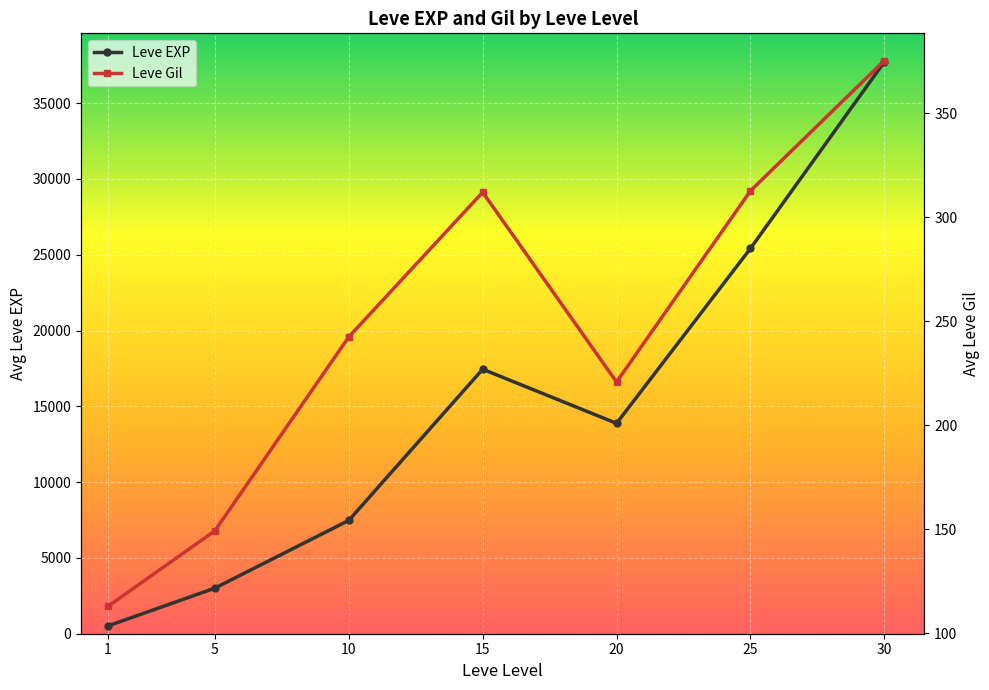

True or false: Leve EXP and Leve Gil intersect in this chart.

False